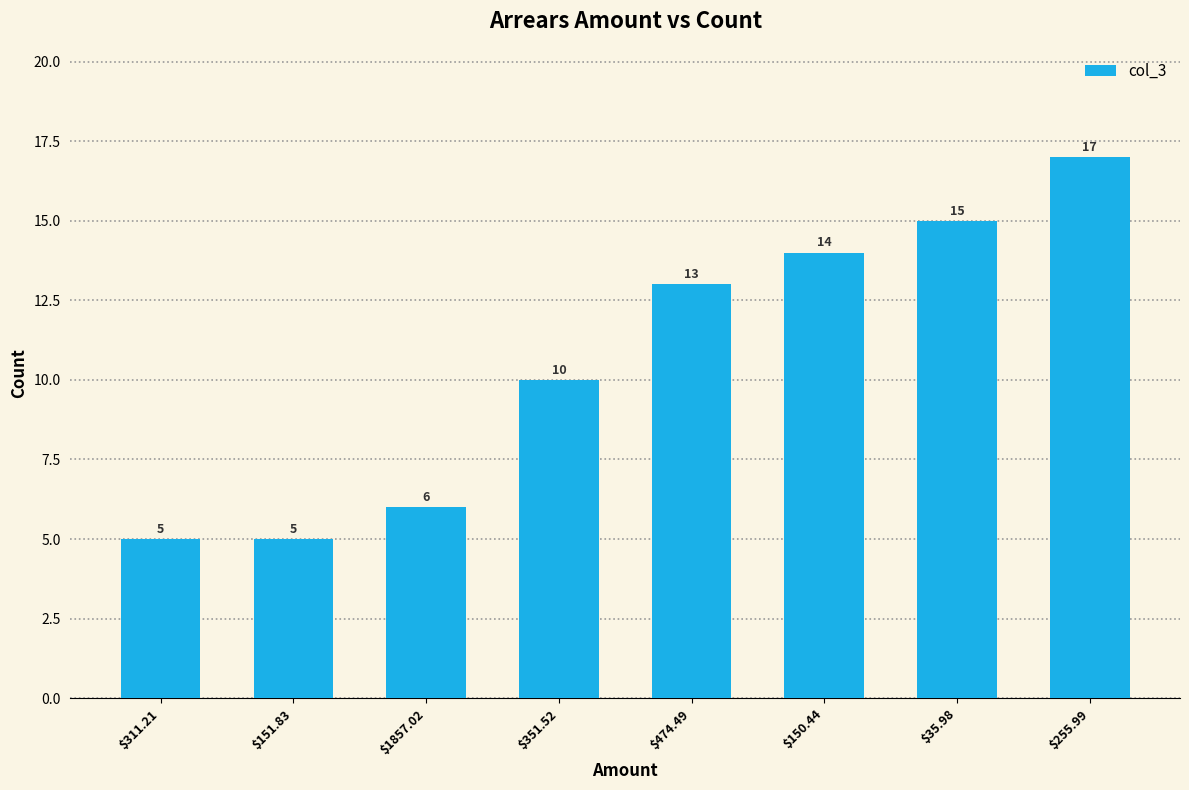

What is the maximum value shown in the chart?

17